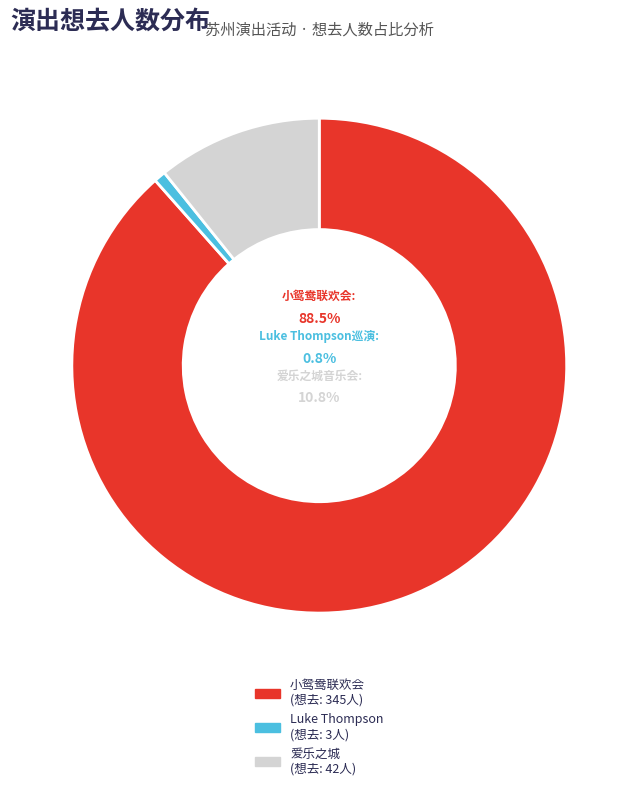

To the nearest percent, what is the difference between the largest and smallest slice percentages?

88%